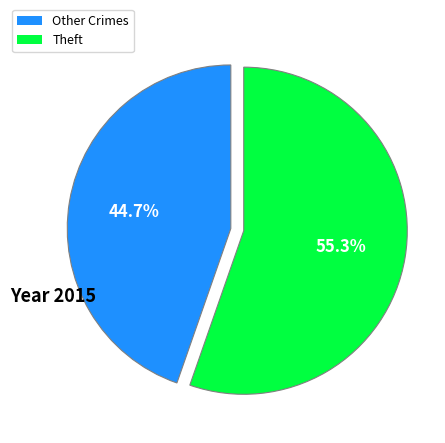

Is there a majority slice in this chart?

Yes